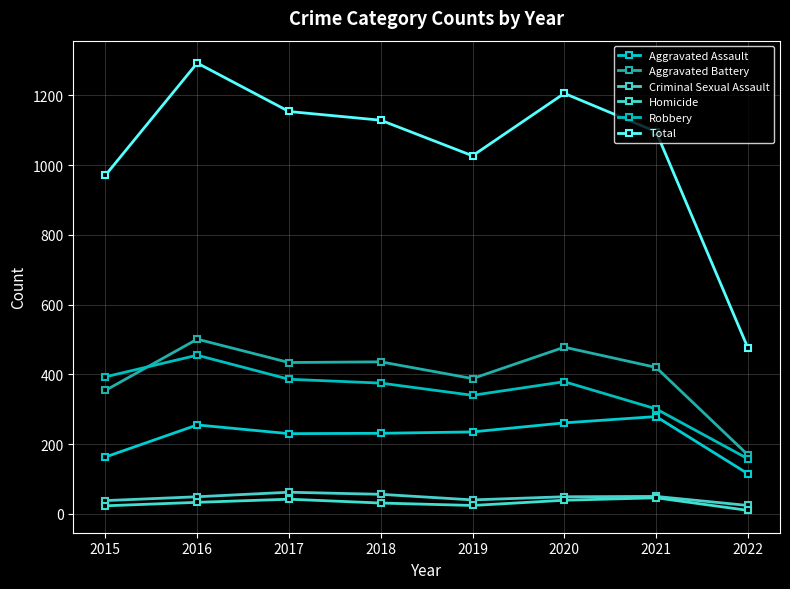

List the labels in order of Robbery value, smallest first.

2022, 2021, 2019, 2018, 2020, 2017, 2015, 2016